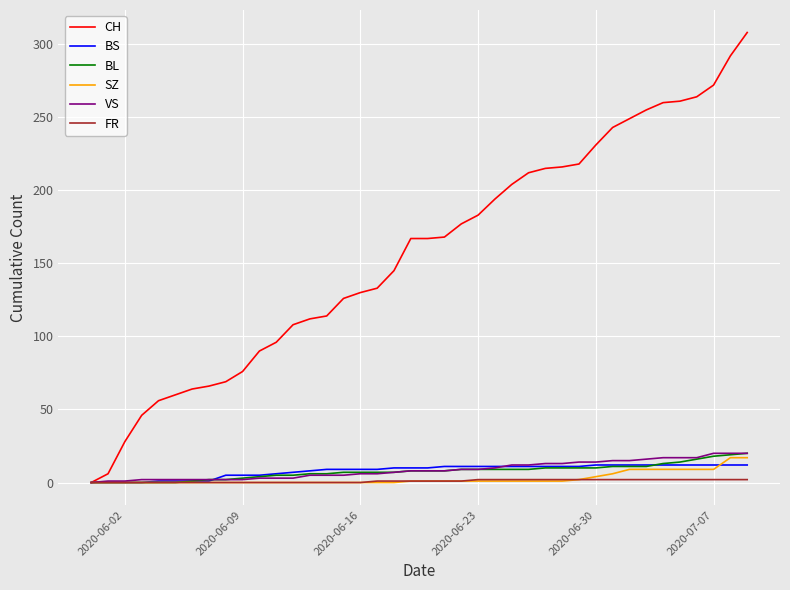

Which series has the largest total across all categories?

CH